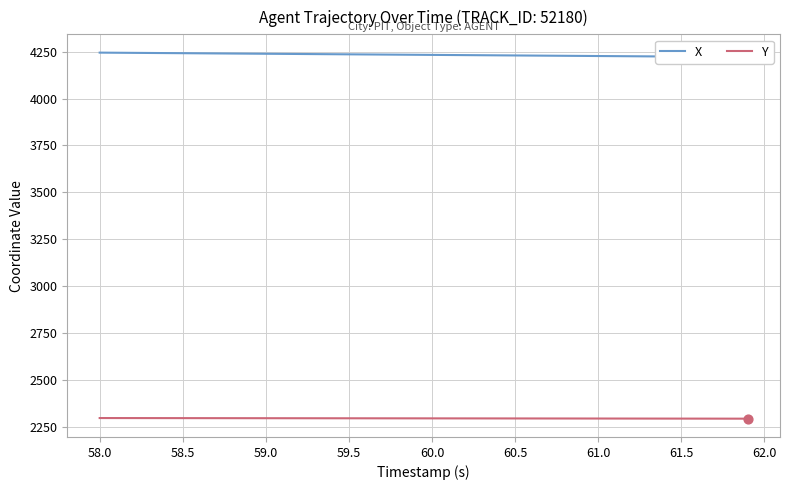

Which series contains the lowest Y value?

Y